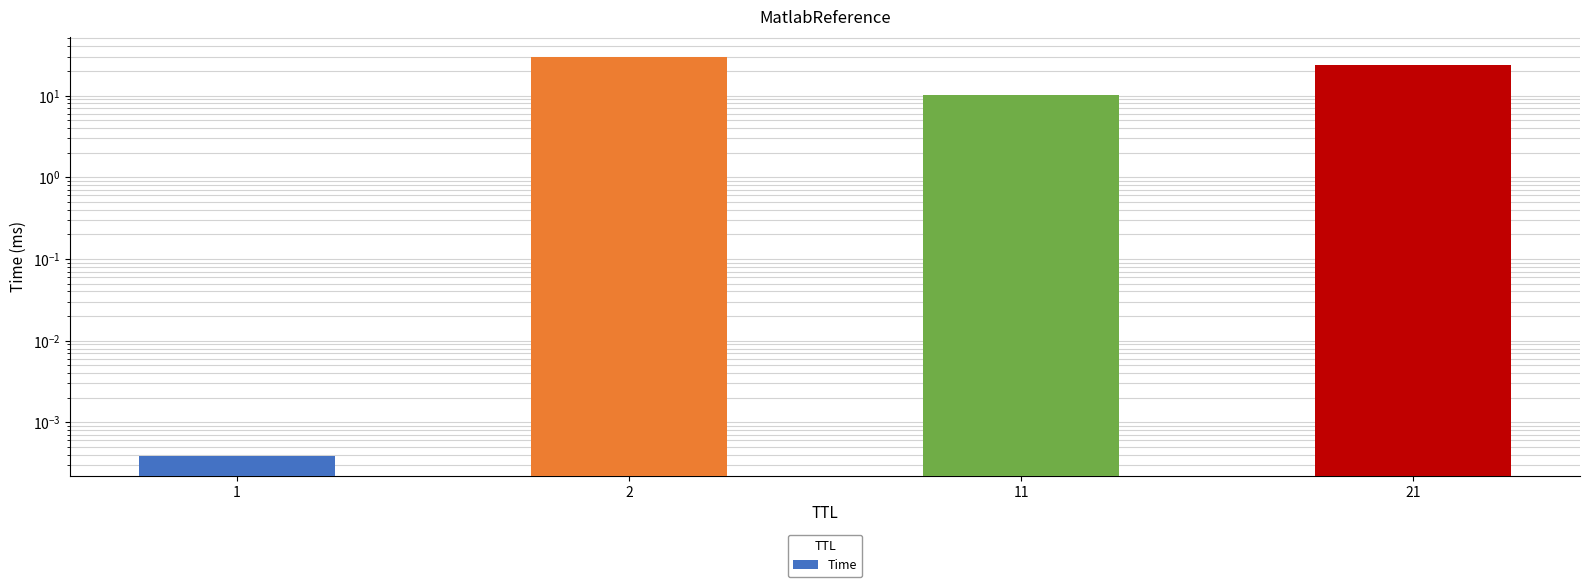

Rank the categories by value from lowest to highest.

1, 11, 21, 2